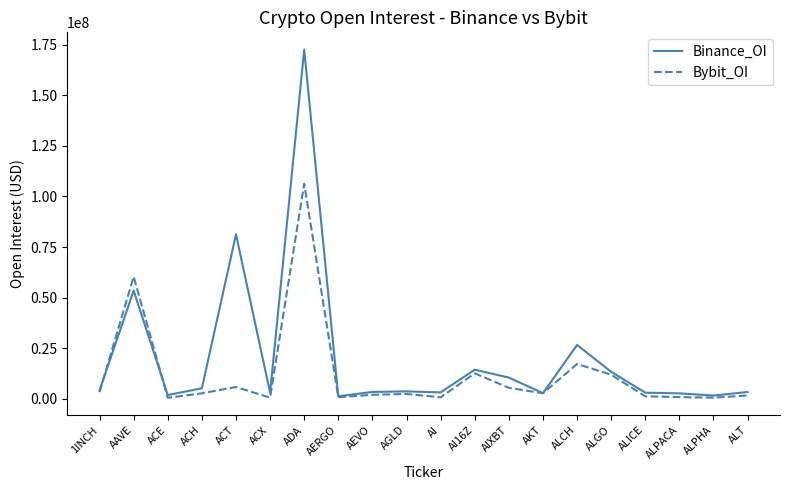

What is the difference between the Binance_OI values at ACX and AI?

125462